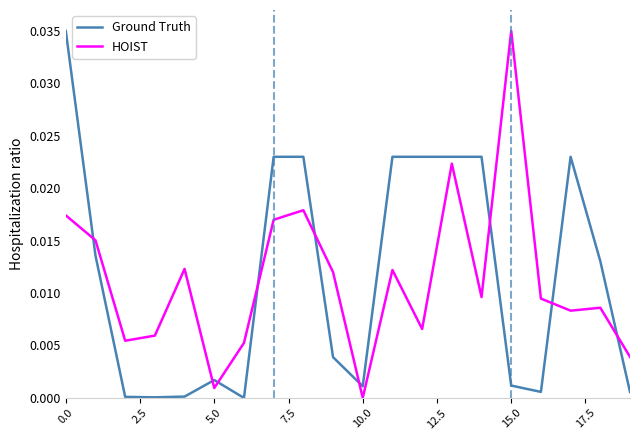

Does the chart display data point markers on the line(s)?

No